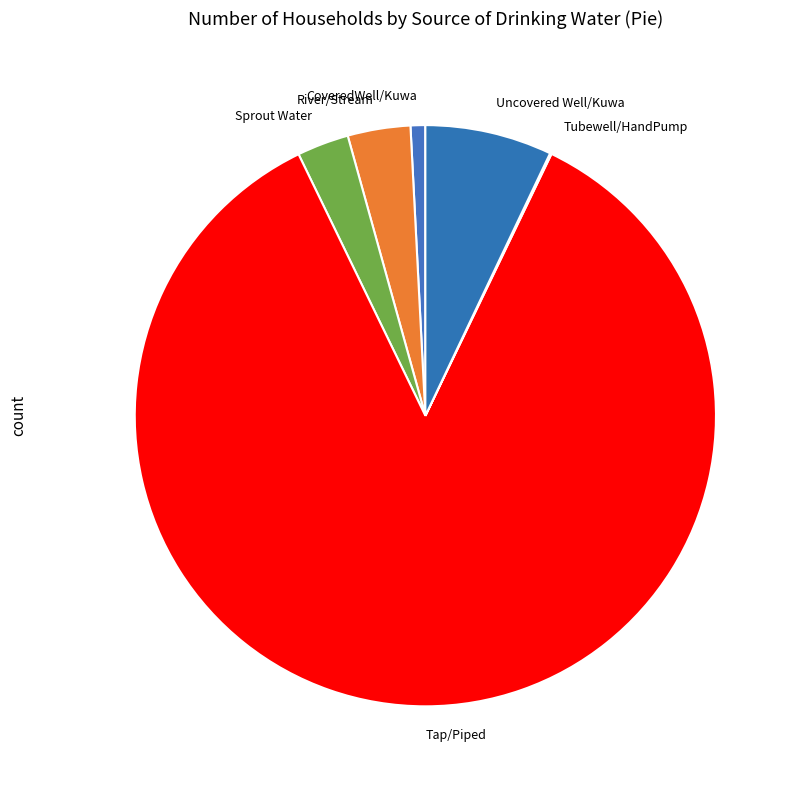

Is it true that CoveredWell/Kuwa is 1% of the pie?

True